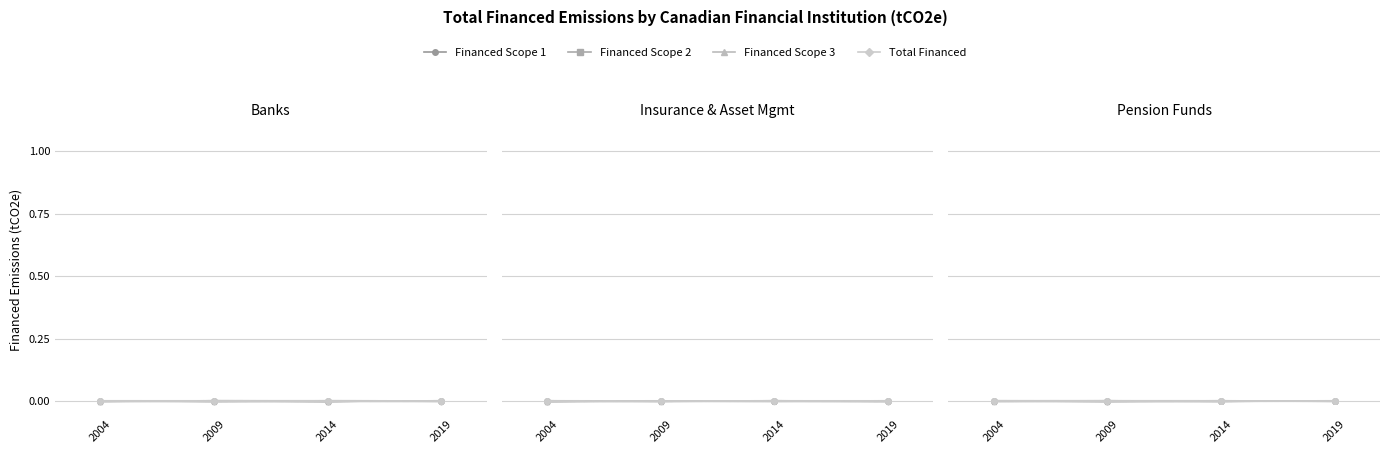

How many times do Financed Scope 3 and Financed Scope 2 cross each other?

1